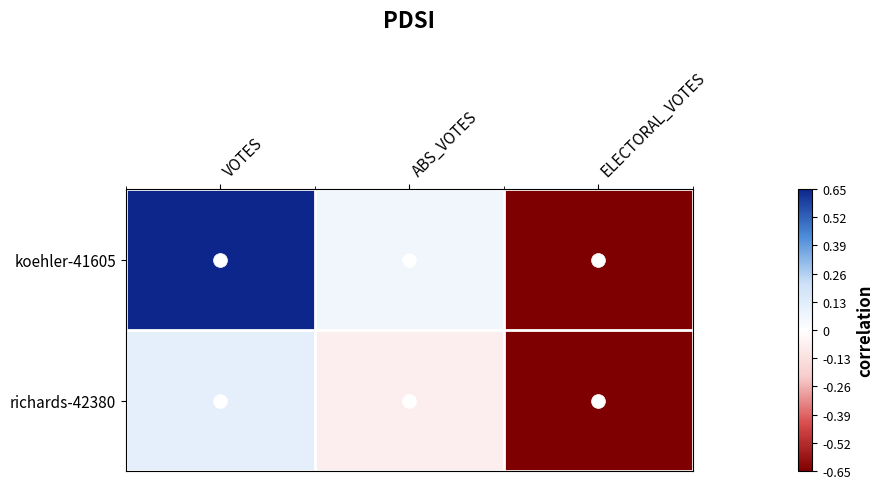

At ABS_VOTES, list the series in order from largest to smallest.

koehler-41605, richards-42380